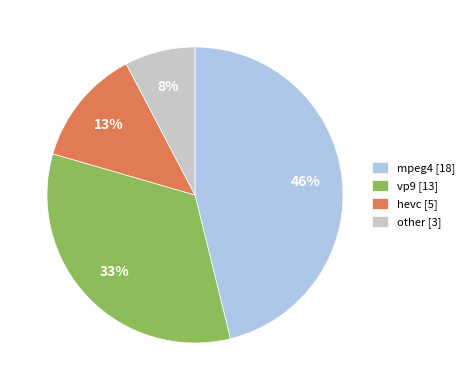

To the nearest percent, what portion does vp9 represent?

33%